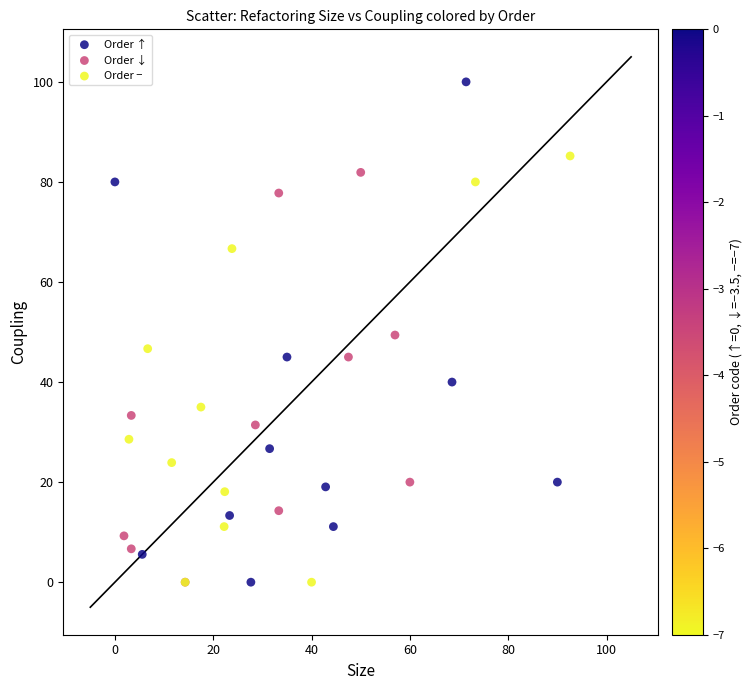

Which series contains the highest Y value?

Order ↑